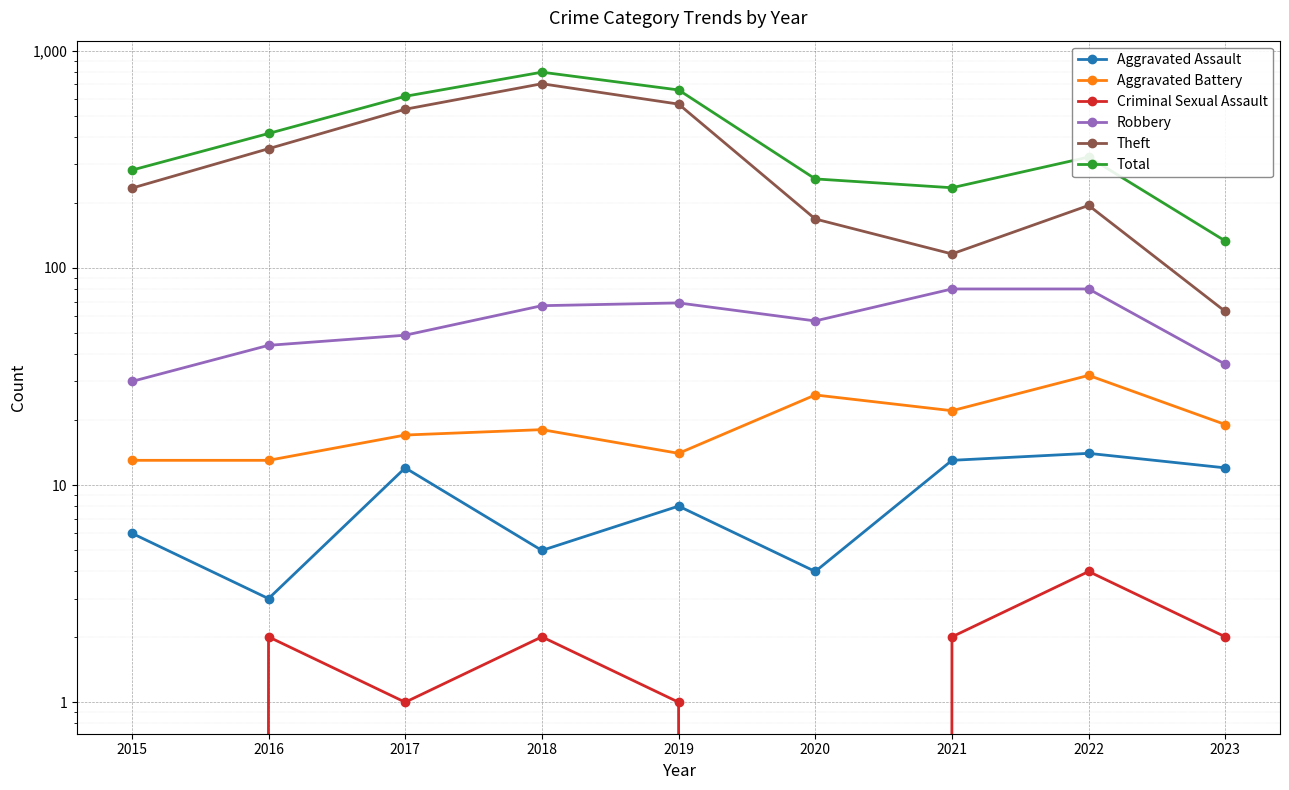

Is the value of Robbery at 2022 greater than the value of Total at 2017?

No